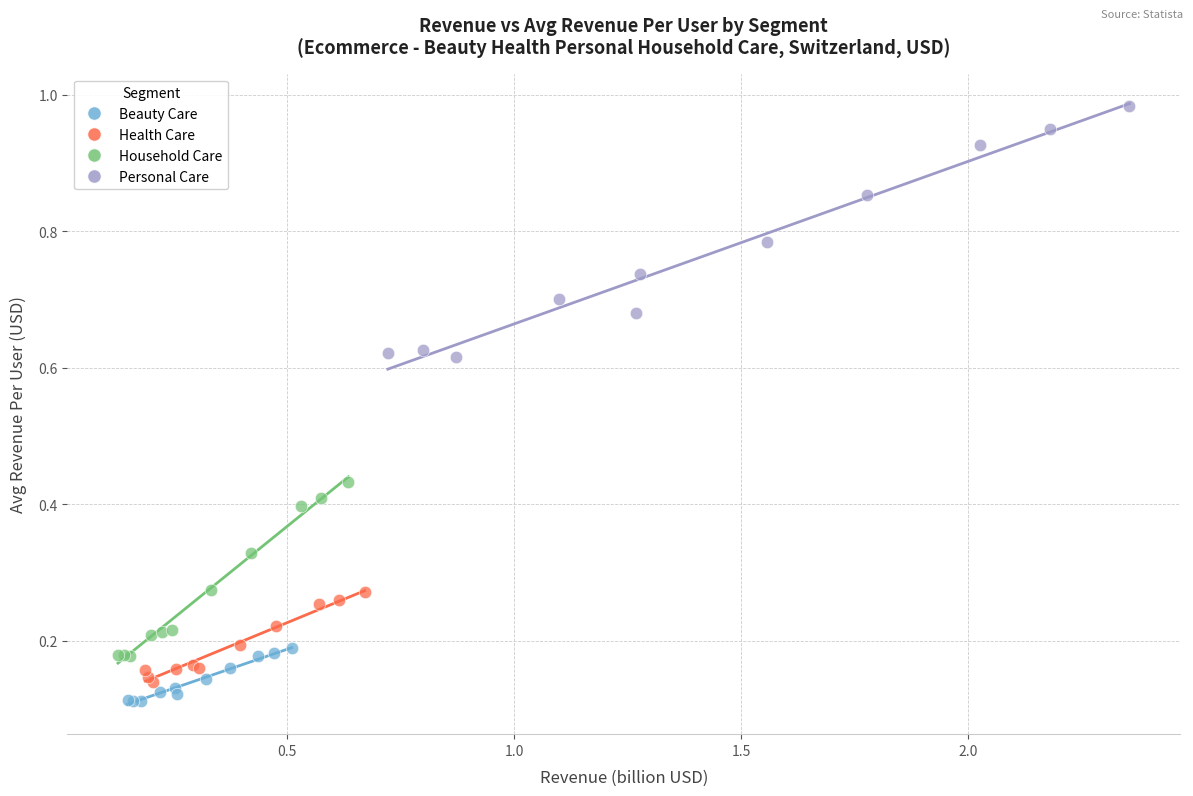

Which series reaches the maximum Y coordinate?

Personal Care